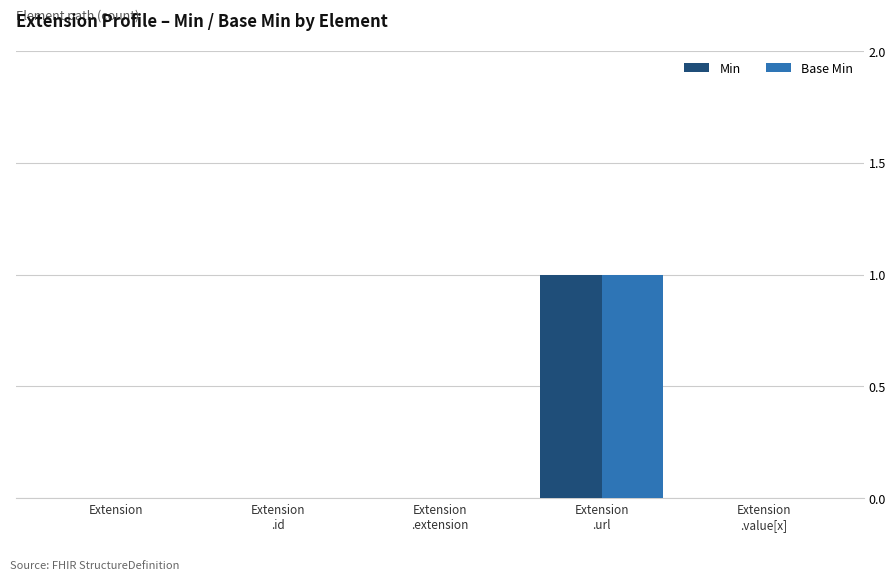

How many series are shown in this chart?

2